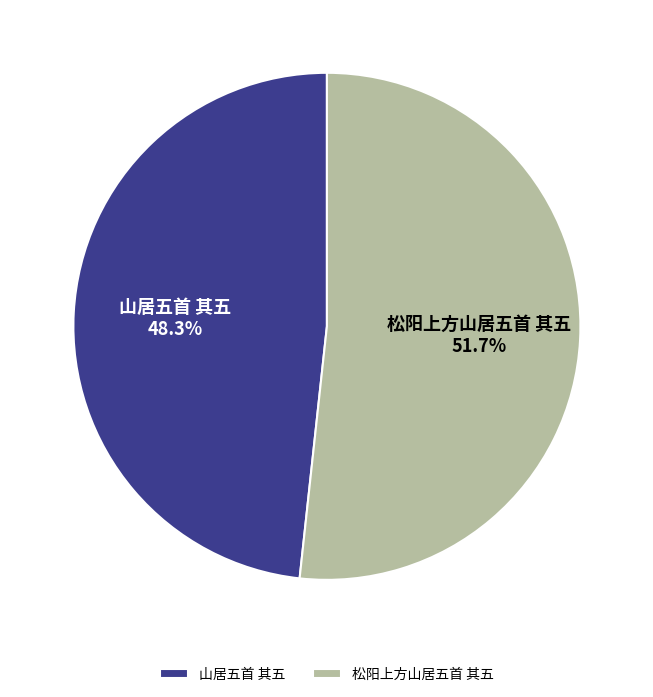

What is the total percentage of 松阳上方山居五首 其五 and 山居五首 其五?

100.0%